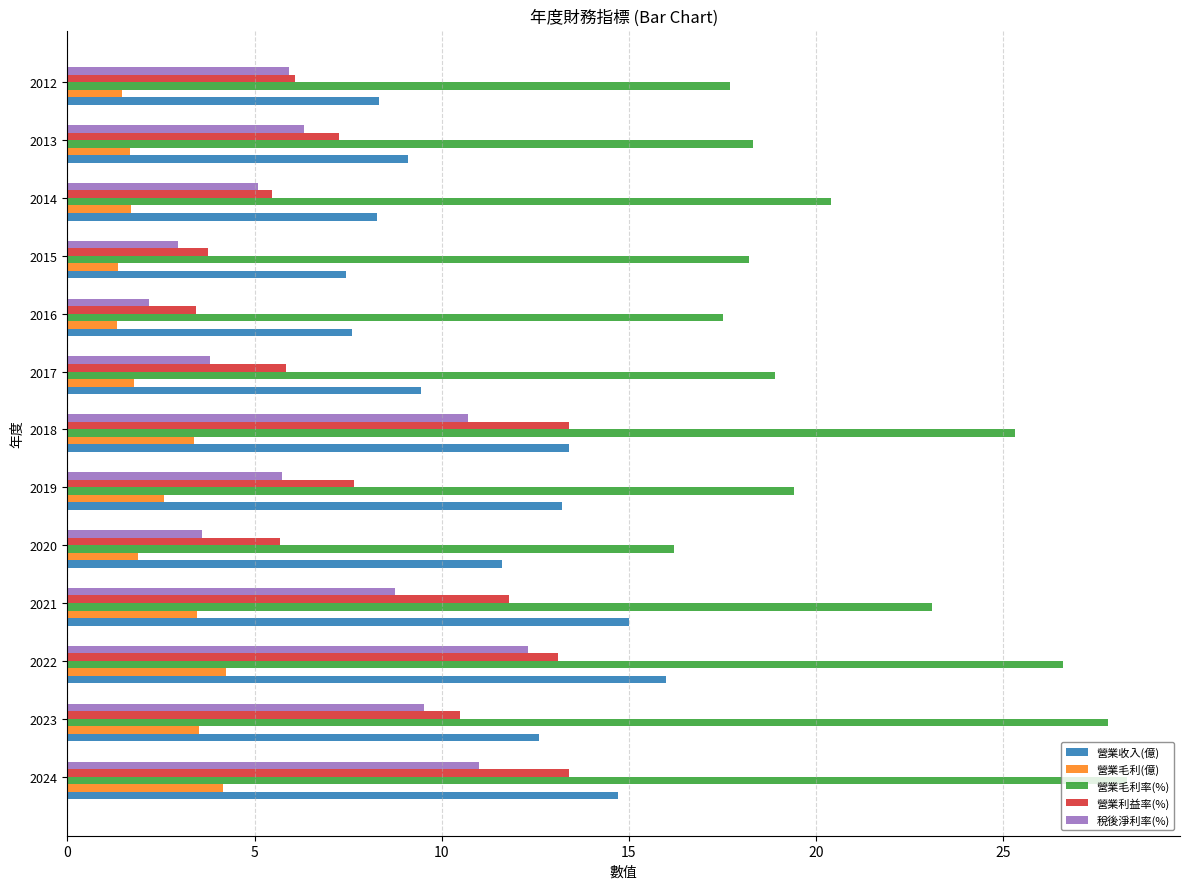

At how many categories does at least one series exceed 21?

5